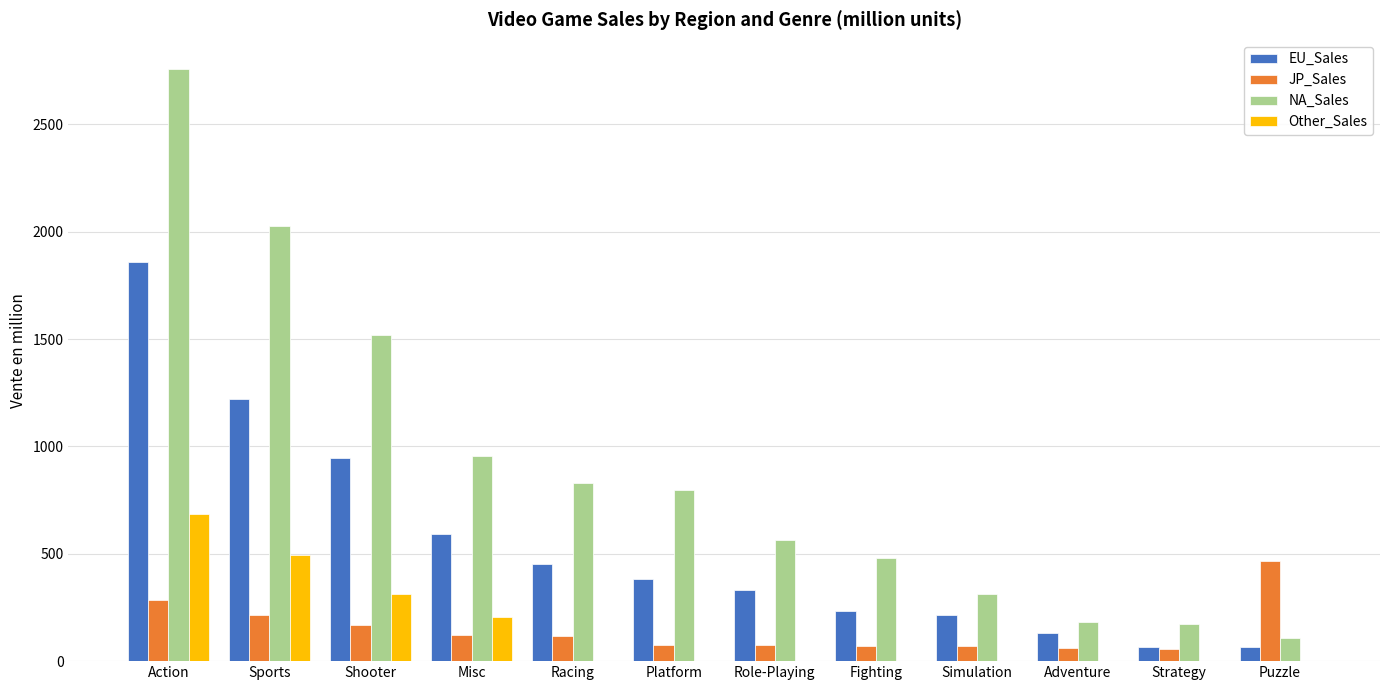

How many distinct data groups are displayed?

4